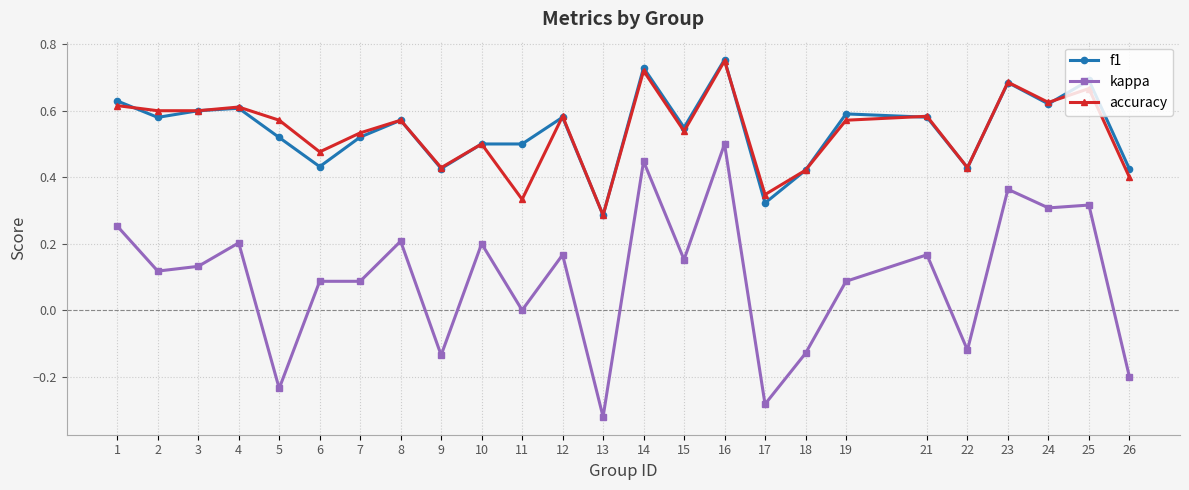

At which label is kappa closest to 0?

11